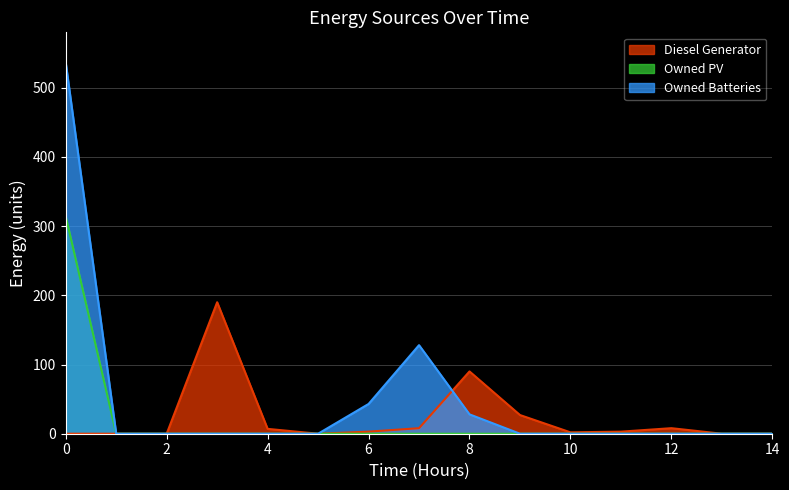

Reading left to right, transcribe all the data shown in this chart.

Diesel Generator: 0	0	0	190	7	0	3	8	90	27	2	3	8	0	0
Owned PV: 314	0	0	0	0	0	0	0	0	0	0	0	0	0	0
Owned Batteries: 536	0	0	0	0	0	43	128	28	0	0	0	0	0	0